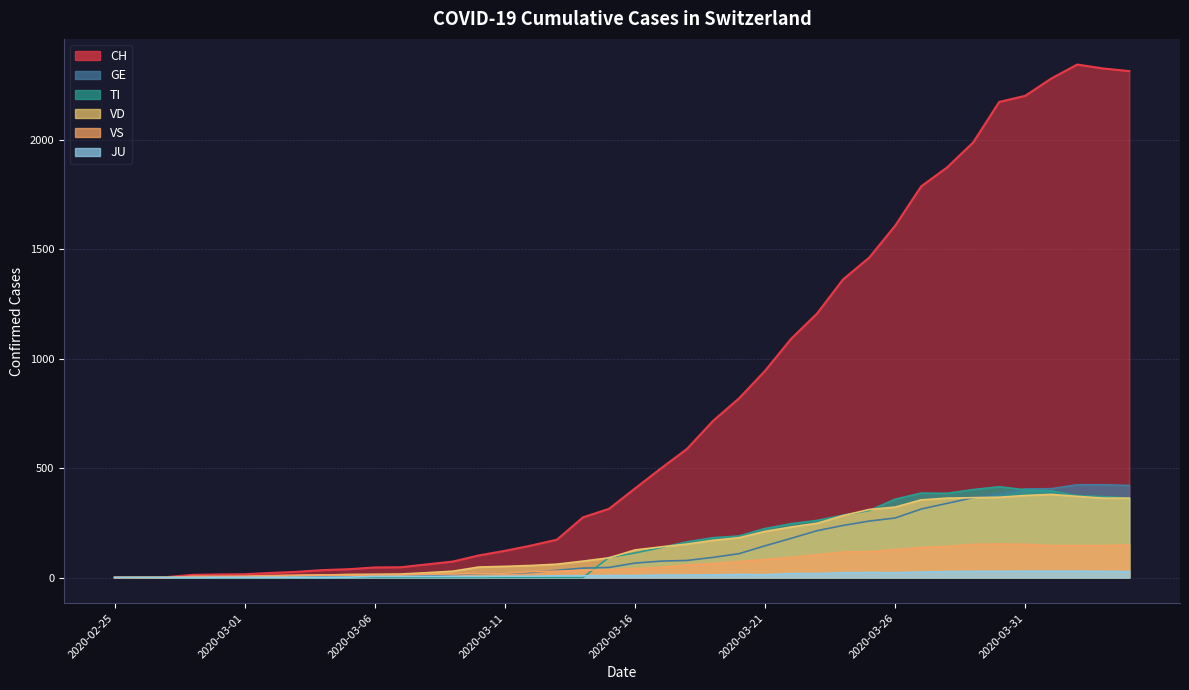

What is the value of the GE point at the 10th from the left?

5